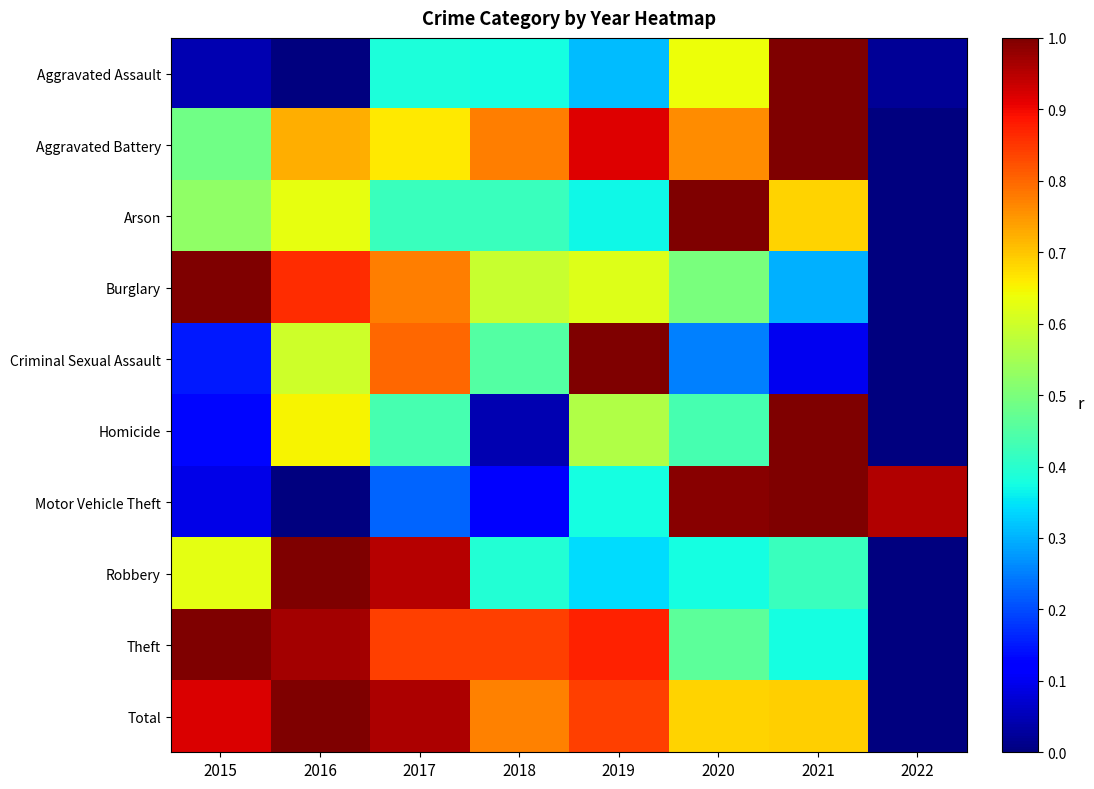

Reading left to right, list all the values displayed in this chart.

Aggravated Assault: 2015=0.0	2016=0.0	2017=0.4	2018=0.4	2019=0.3	2020=0.6	2021=1.0	2022=0.0
Aggravated Battery: 2015=0.5	2016=0.7	2017=0.7	2018=0.8	2019=0.9	2020=0.8	2021=1.0	2022=0.0
Arson: 2015=0.5	2016=0.6	2017=0.4	2018=0.4	2019=0.4	2020=1.0	2021=0.7	2022=0.0
Burglary: 2015=1.0	2016=0.9	2017=0.8	2018=0.6	2019=0.6	2020=0.5	2021=0.3	2022=0.0
Criminal Sexual Assault: 2015=0.1	2016=0.6	2017=0.8	2018=0.5	2019=1.0	2020=0.2	2021=0.1	2022=0.0
Homicide: 2015=0.1	2016=0.7	2017=0.4	2018=0.0	2019=0.6	2020=0.4	2021=1.0	2022=0.0
Motor Vehicle Theft: 2015=0.1	2016=0.0	2017=0.2	2018=0.1	2019=0.4	2020=1.0	2021=1.0	2022=1.0
Robbery: 2015=0.6	2016=1.0	2017=0.9	2018=0.4	2019=0.3	2020=0.4	2021=0.4	2022=0.0
Theft: 2015=1.0	2016=1.0	2017=0.8	2018=0.8	2019=0.9	2020=0.5	2021=0.4	2022=0.0
Total: 2015=0.9	2016=1.0	2017=1.0	2018=0.8	2019=0.8	2020=0.7	2021=0.7	2022=0.0